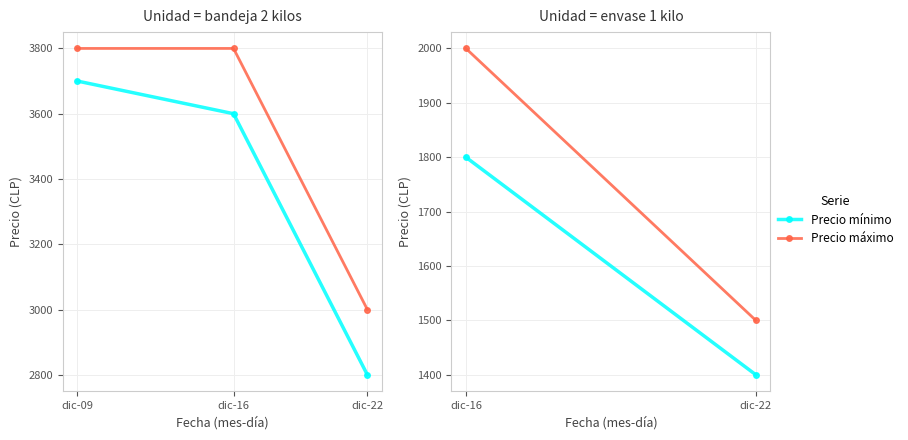

Does the chart display data point markers on the line(s)?

Yes